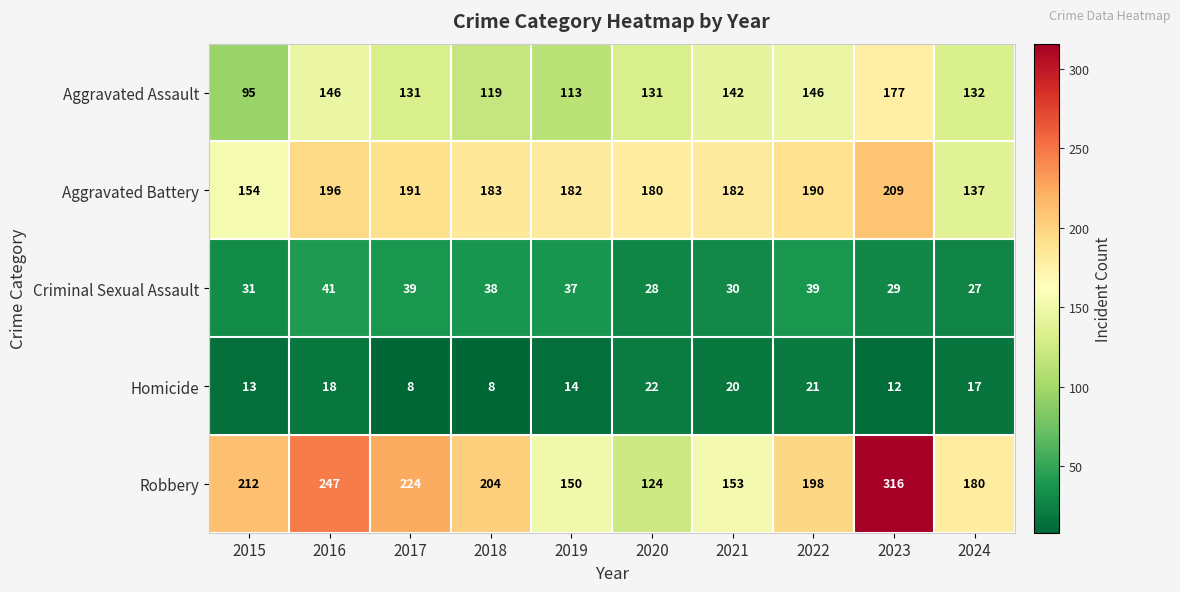

At which label does Robbery reach its minimum?

2020